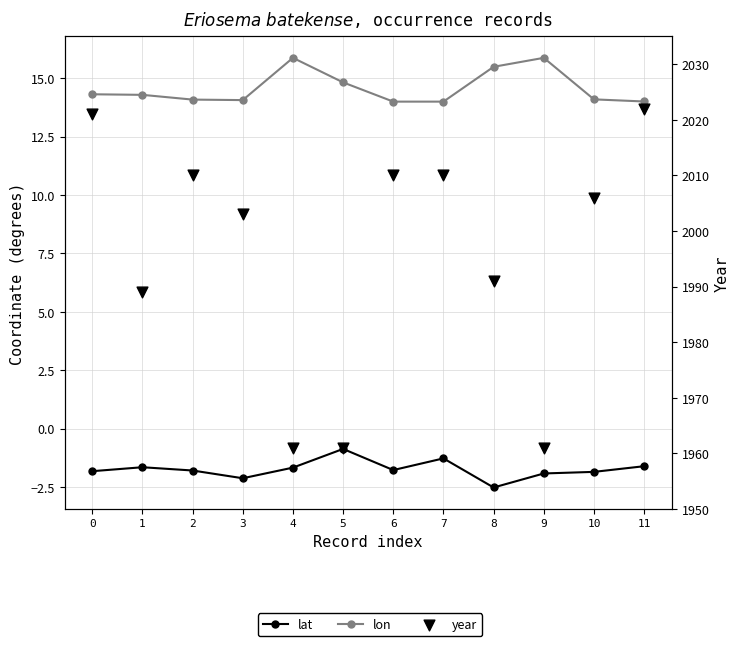

At how many categories does at least one series exceed 422?

12